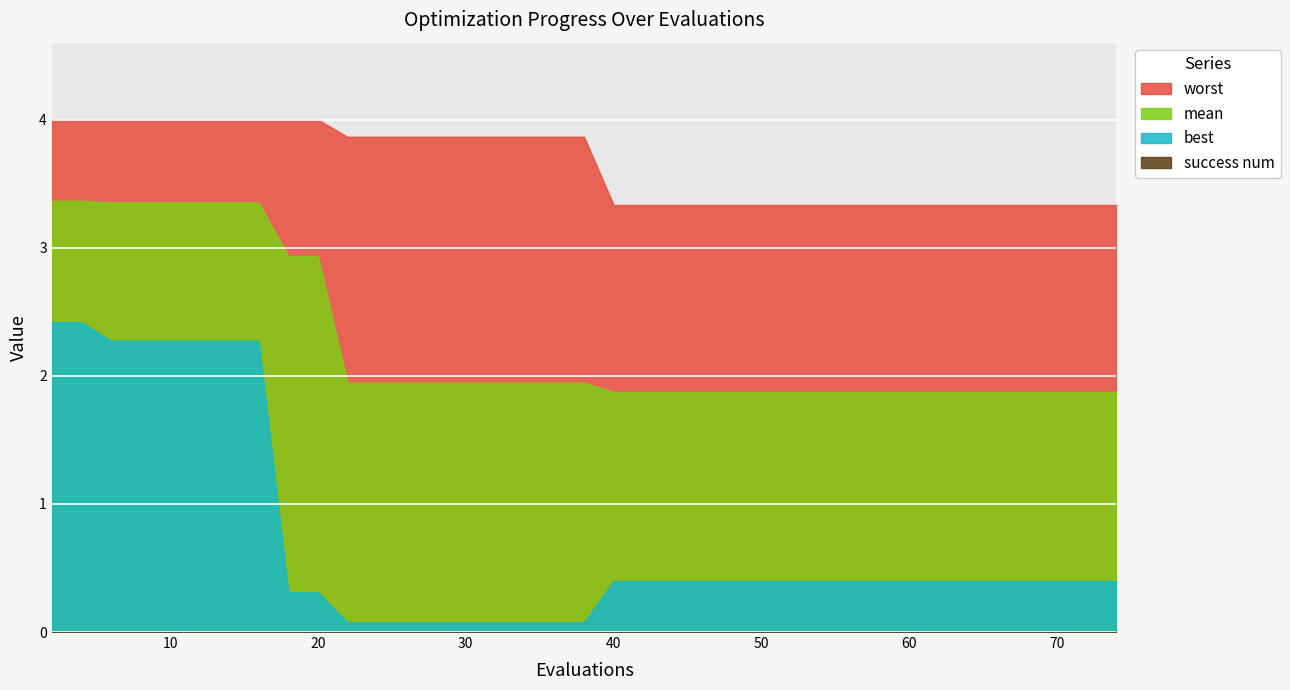

True or false: success num and best intersect in this chart.

False